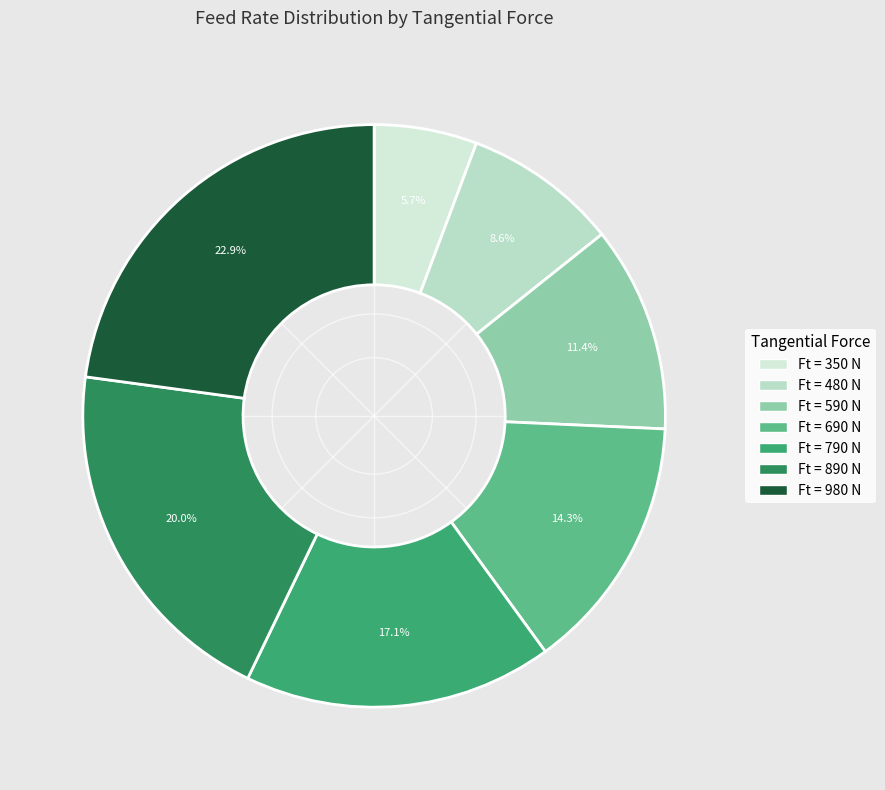

Is there any slice that represents more than half of the pie?

No